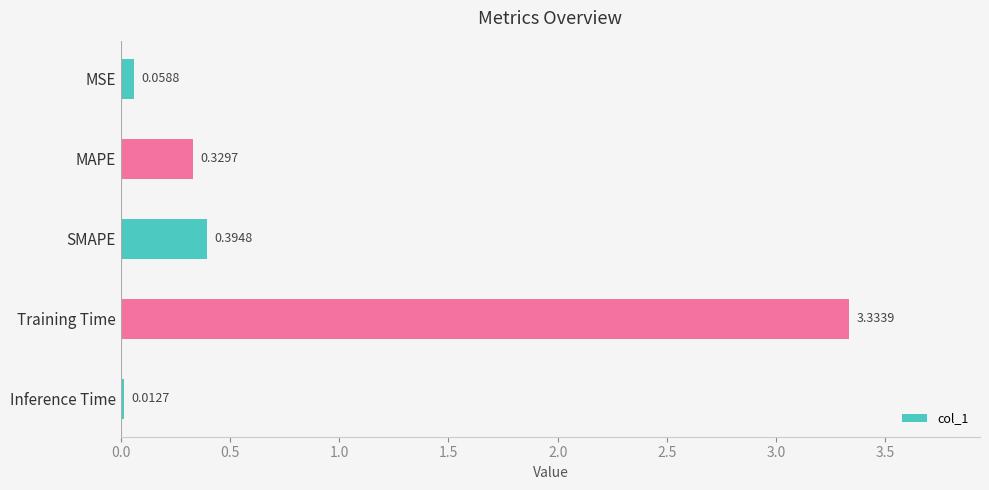

Which category has the lowest value across all series?

Inference Time